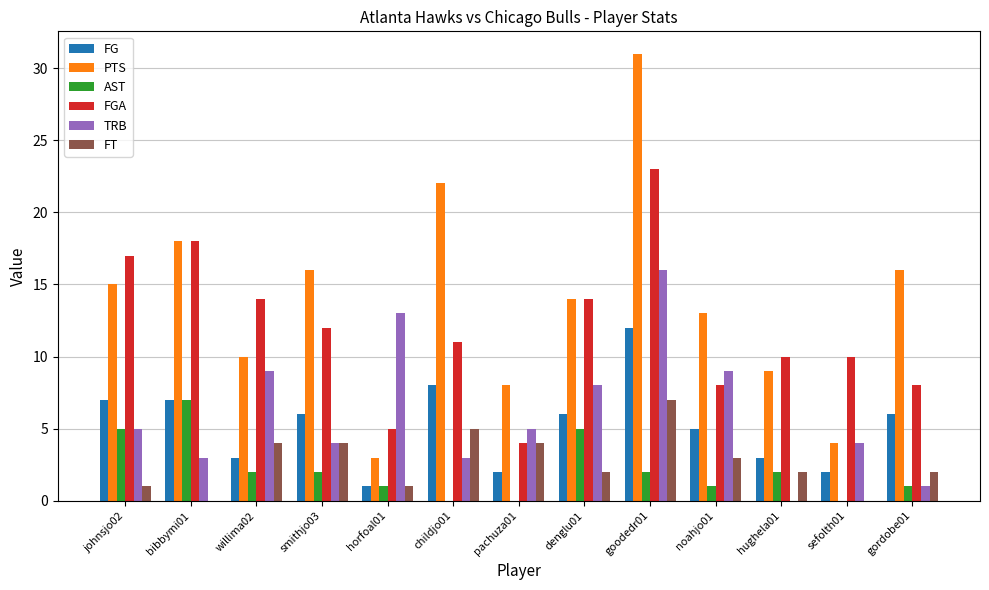

True or false: FGA has a value of 18 at sefolth01.

False